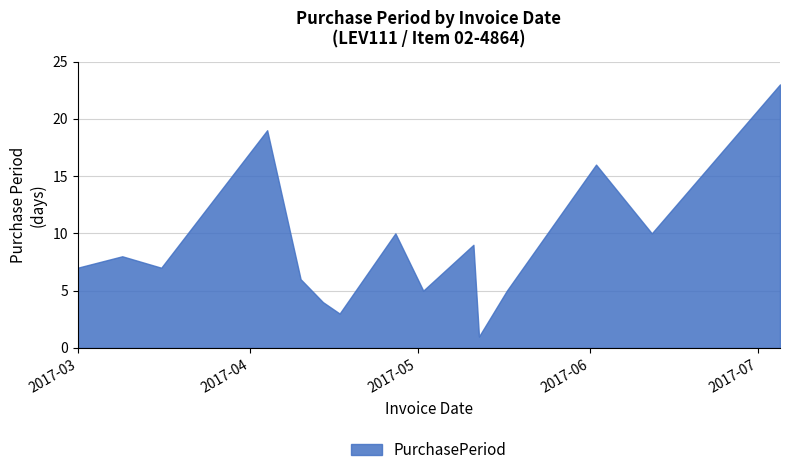

What position from the left is 2017-05-12?

11